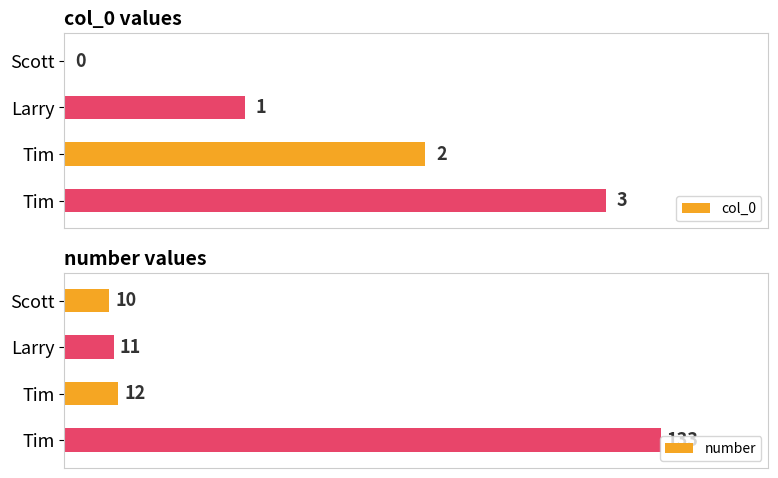

What is the total value across all series at Scott?

10